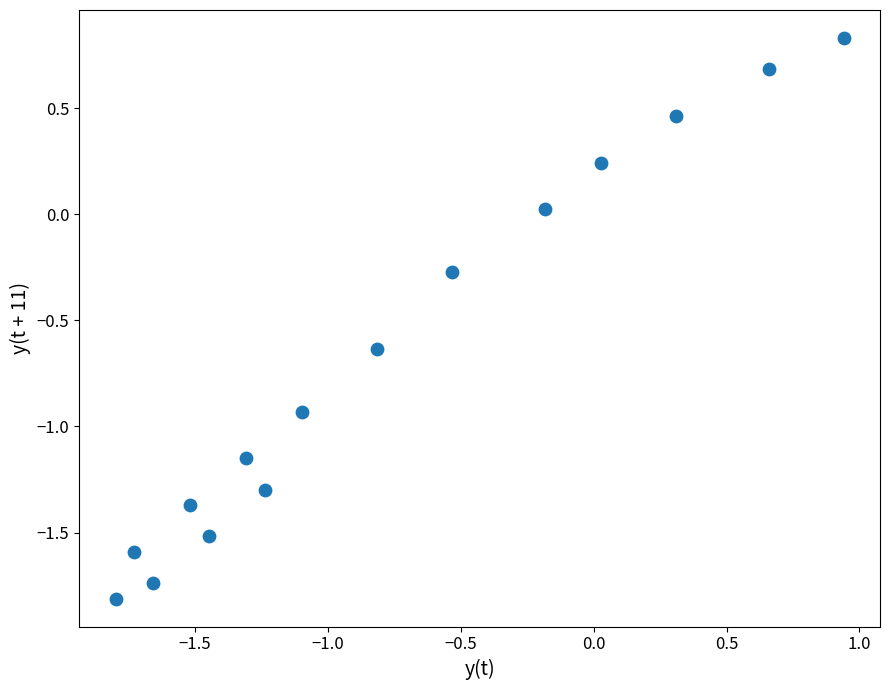

What is the range of Y values (max minus min)?

2.6